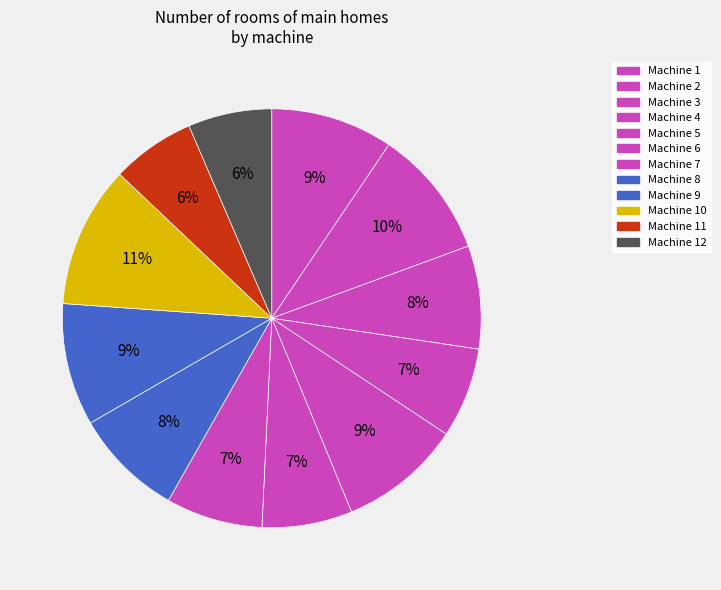

The Machine 3 slice represents 8% of the pie. True or false?

True